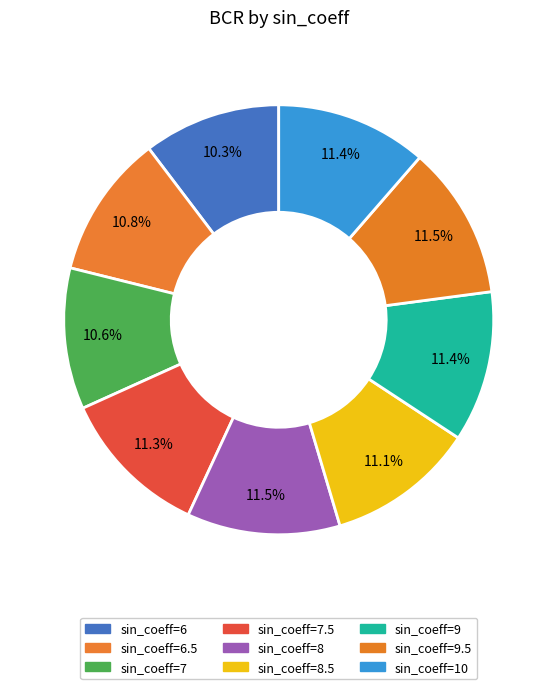

What is the largest slice in the pie chart?

sin_coeff=9.5